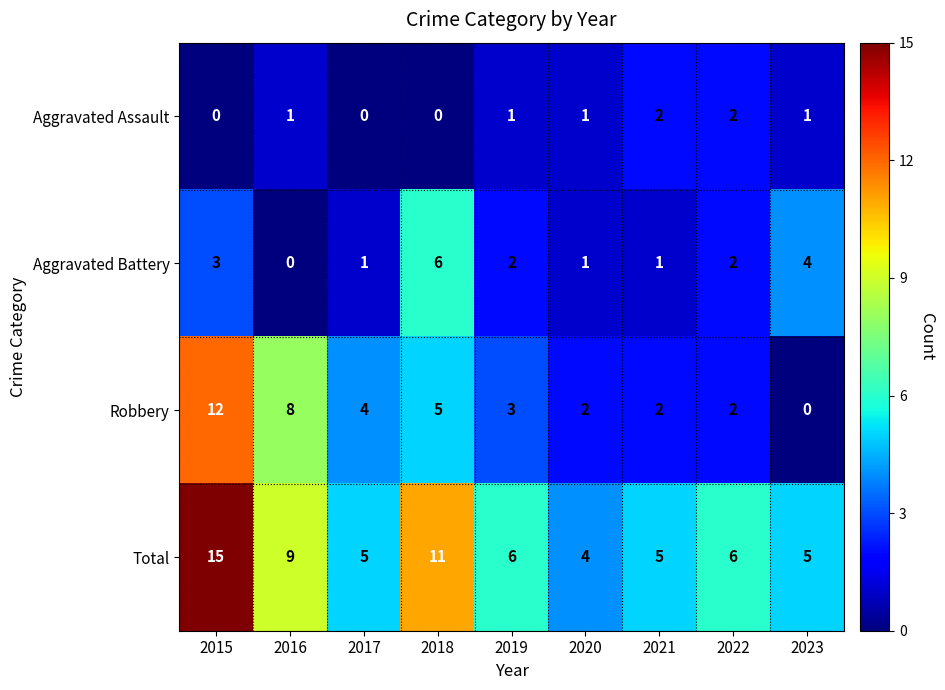

What is the sum of all Robbery values?

38